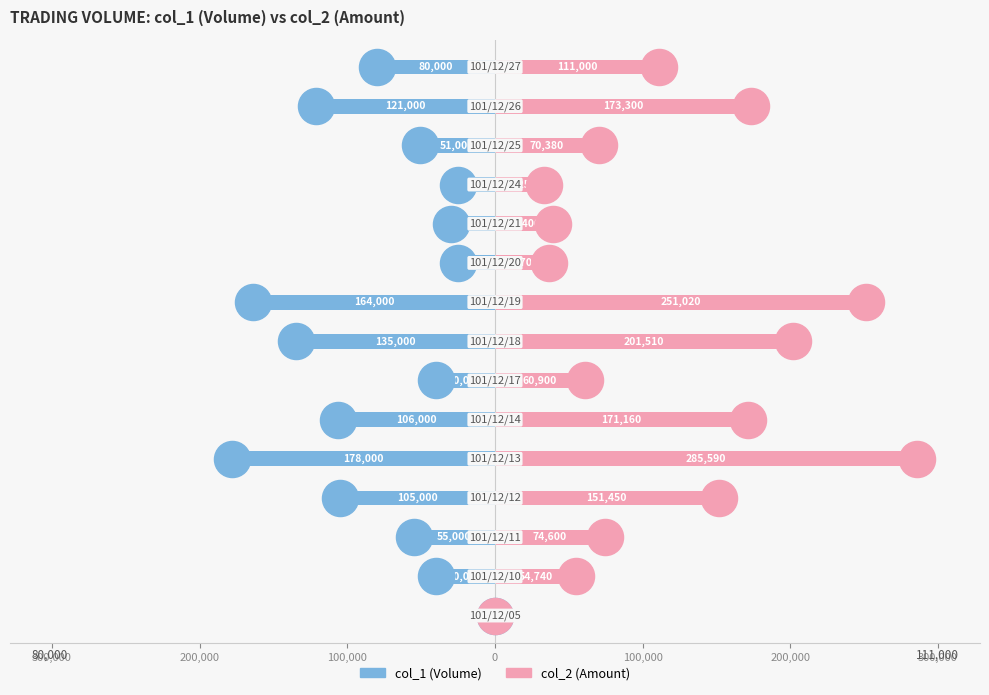

The col_2 series shows 81276 at 300,000. True or false?

False